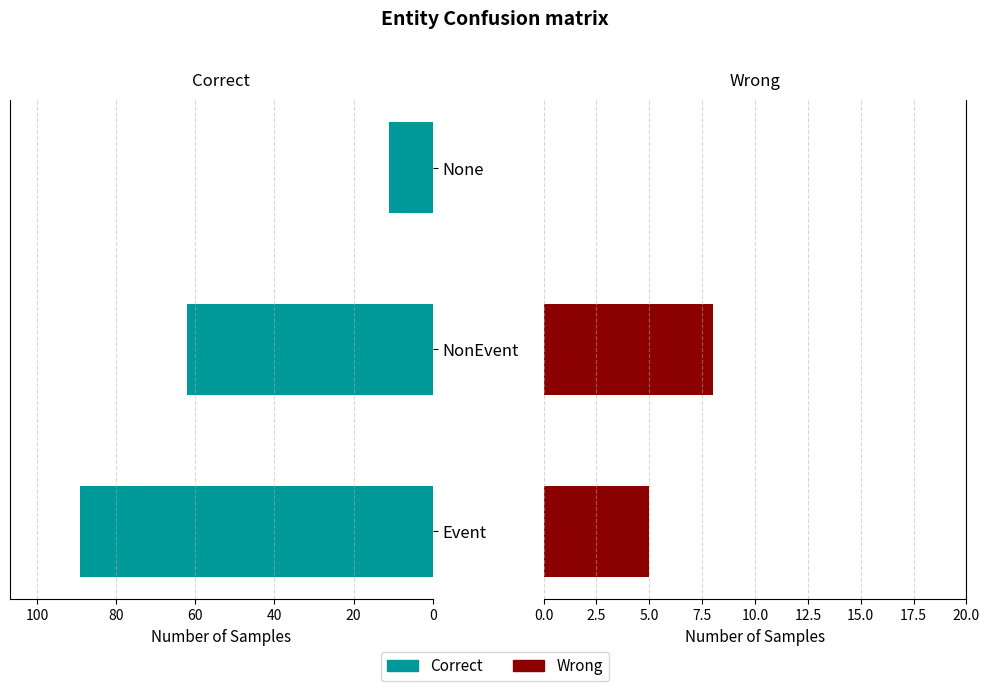

List the series in order of their overall mean, highest first.

Correct, Wrong